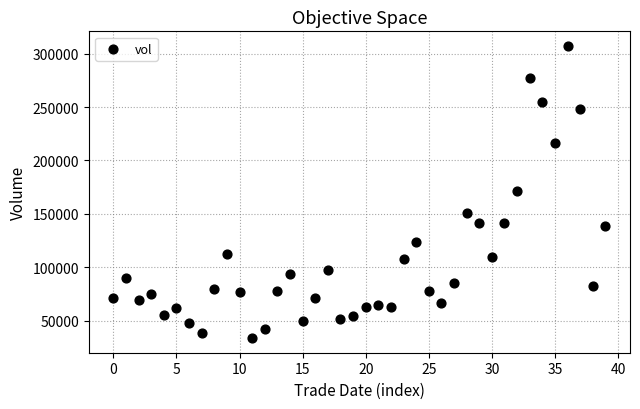

What is the range of Y values (max minus min)?

273686.2